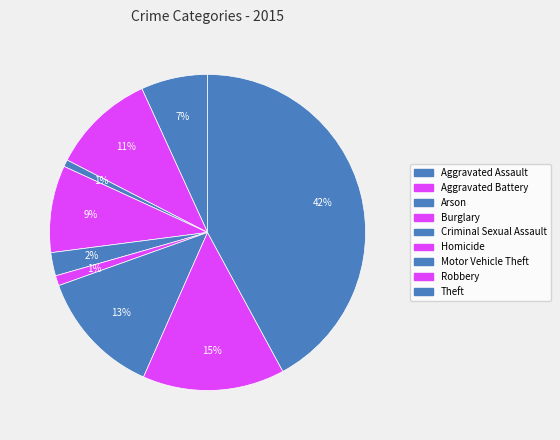

True or false: Motor Vehicle Theft accounts for 26% of the total.

False